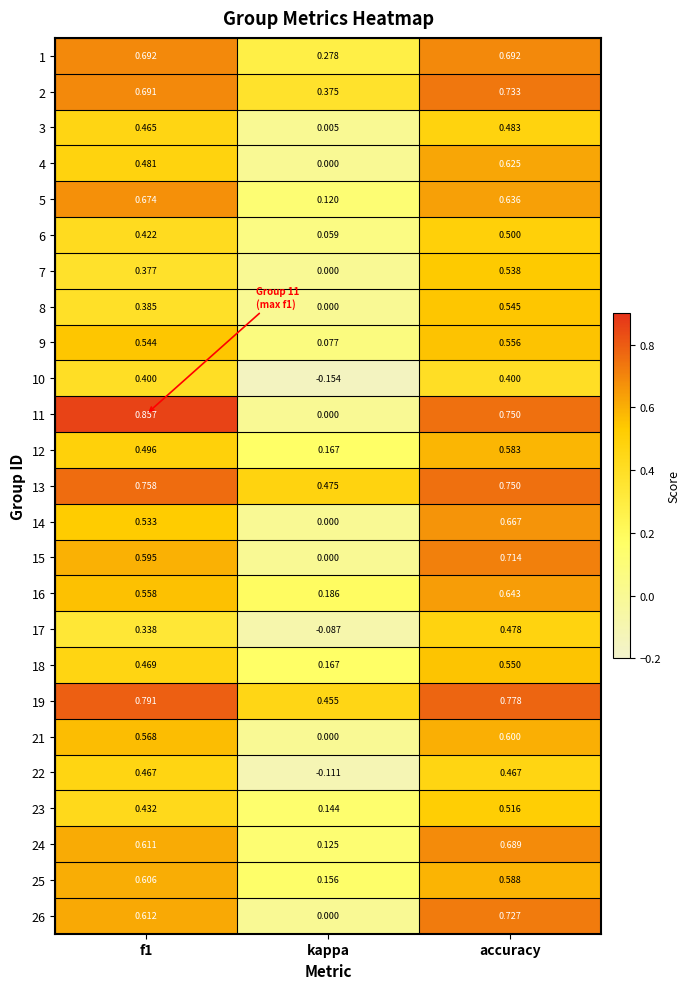

Which label corresponds to the smallest value in the chart?

kappa